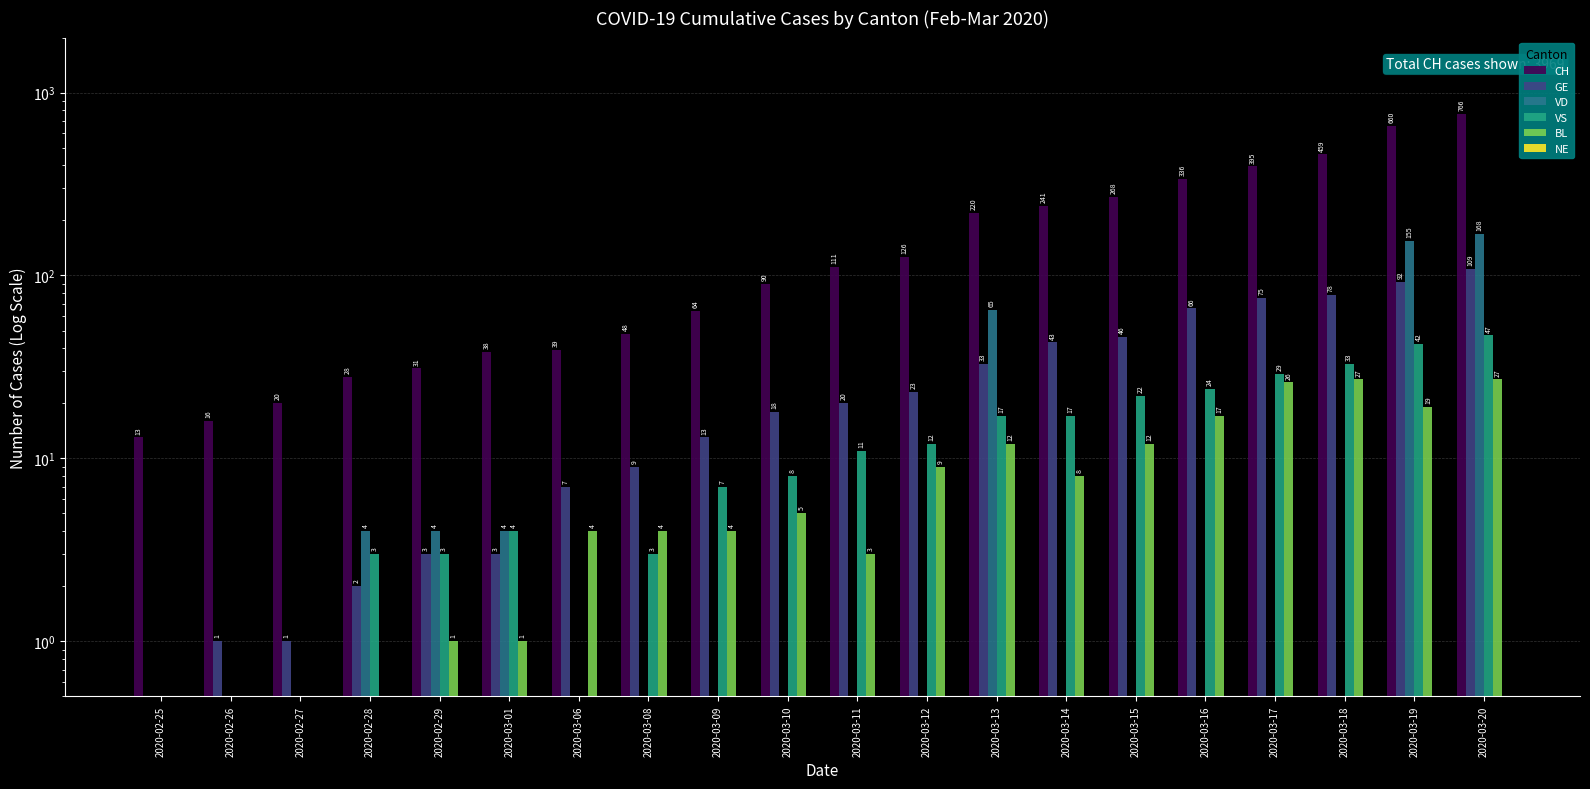

What is the spread (max minus min) of values at 2020-03-10?

89.5